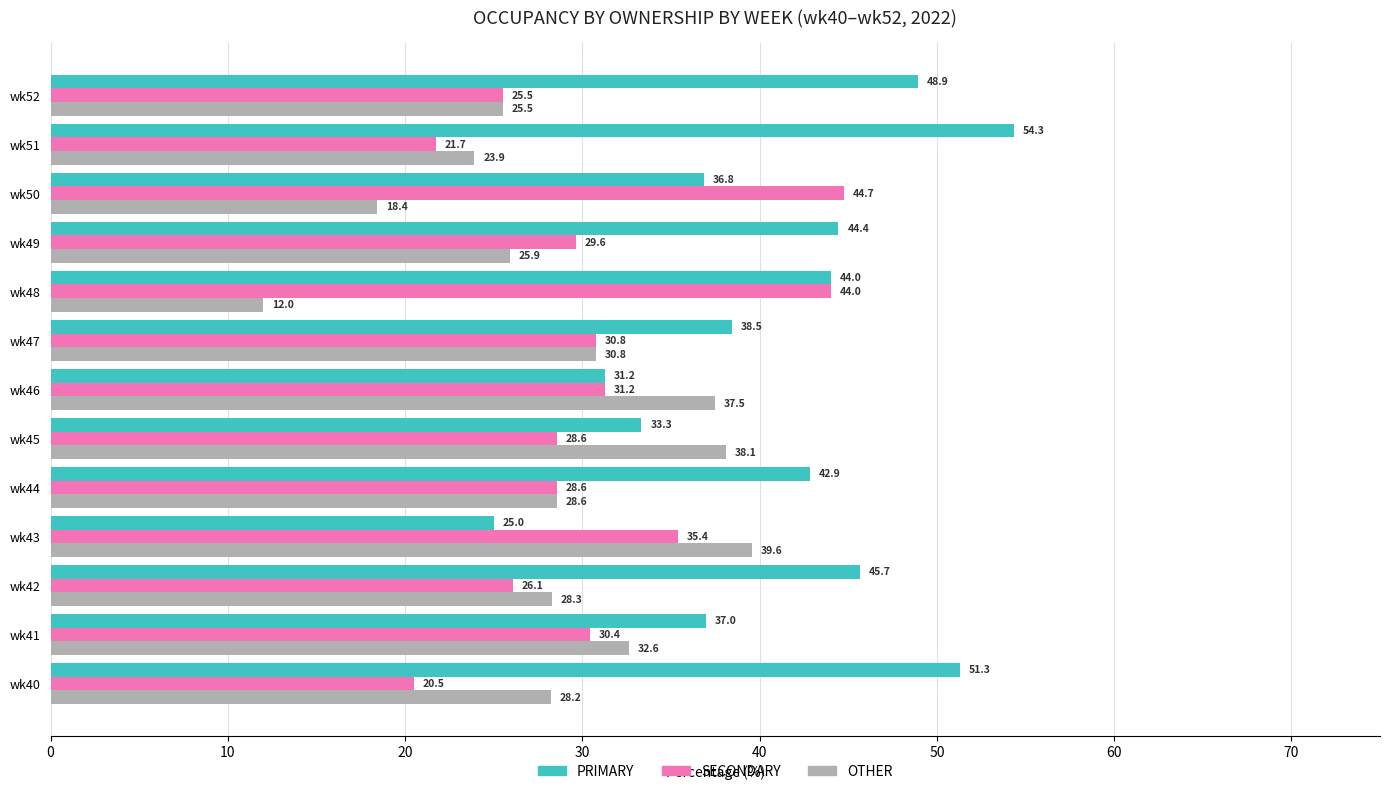

List the labels in order of OTHER value, smallest first.

wk48, wk50, wk51, wk52, wk49, wk40, wk42, wk44, wk47, wk41, wk46, wk45, wk43